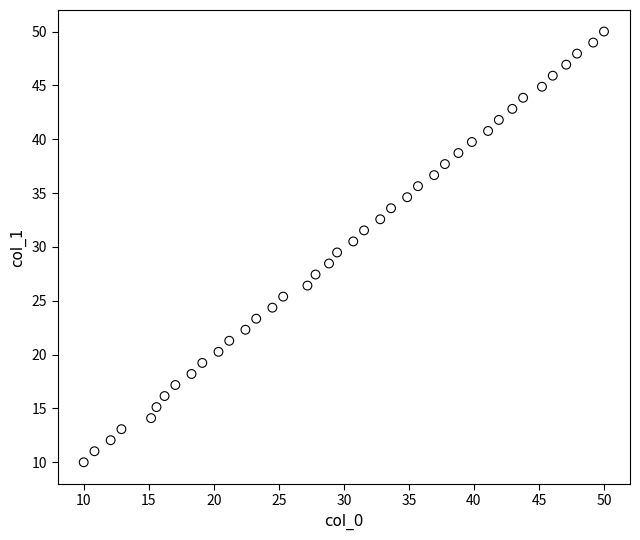

What is the range of Y values (max minus min)?

40.0